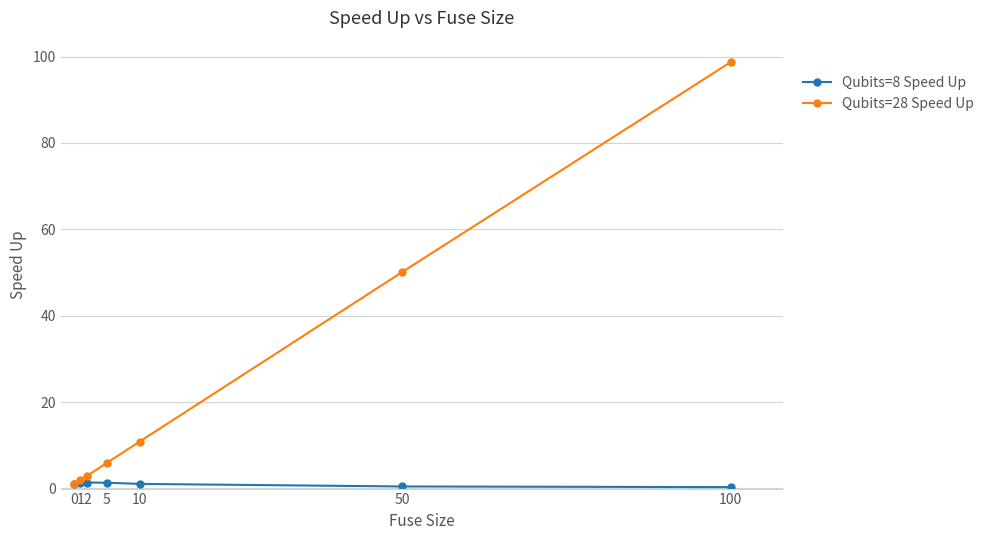

How many lines are shown in the chart?

2